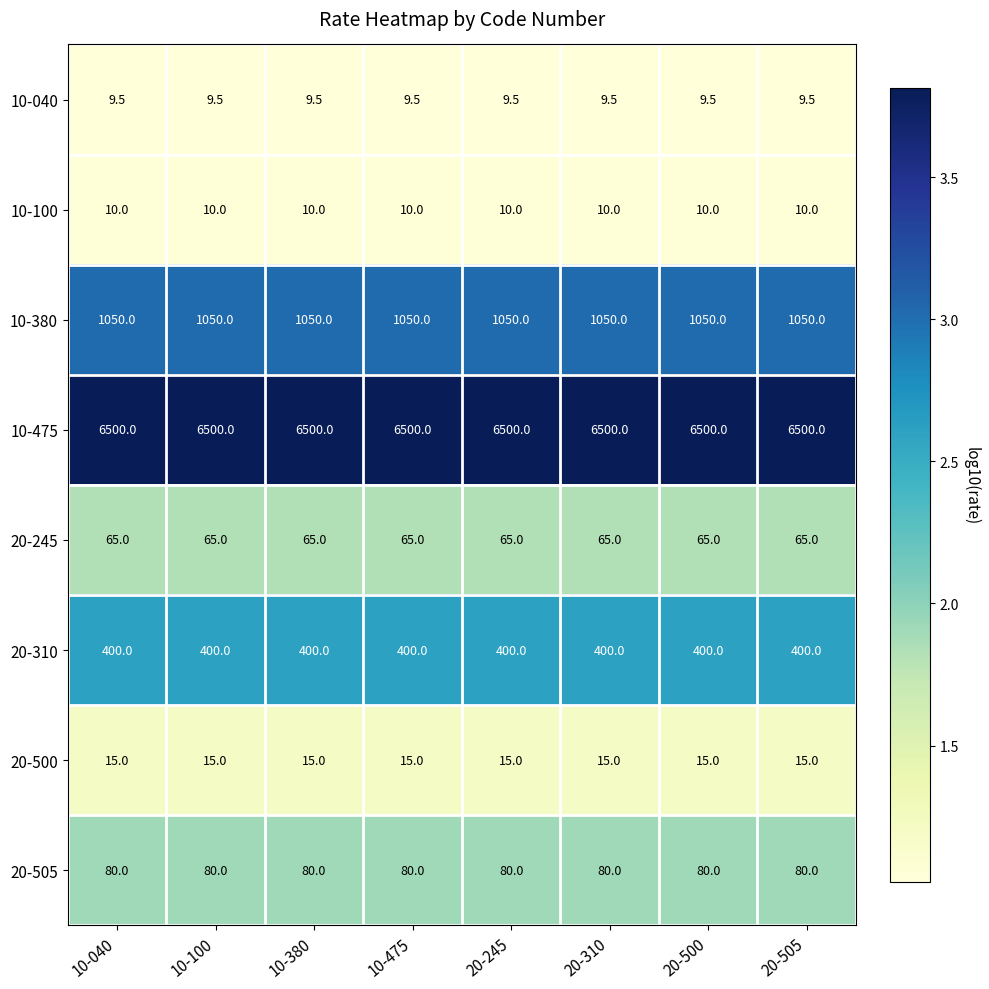

At how many categories does at least one series exceed 2936?

8